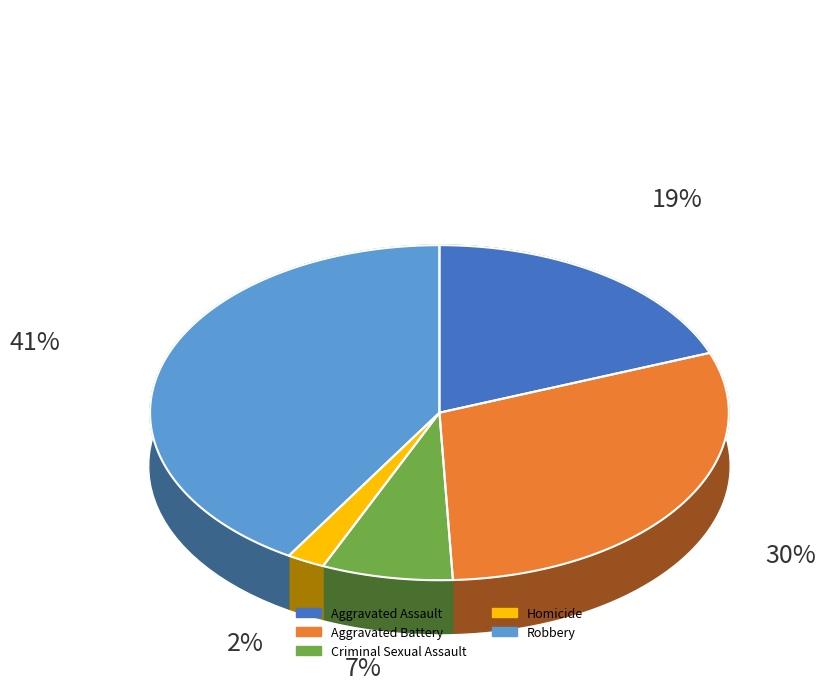

How many segments does this pie chart have?

5